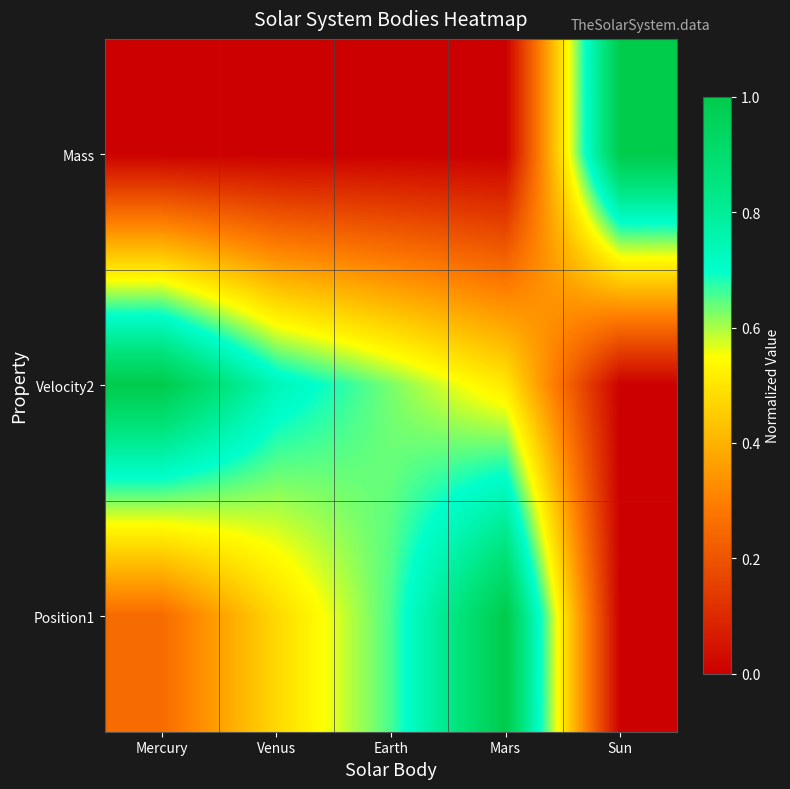

Which series has the largest range (max minus min)?

Mass